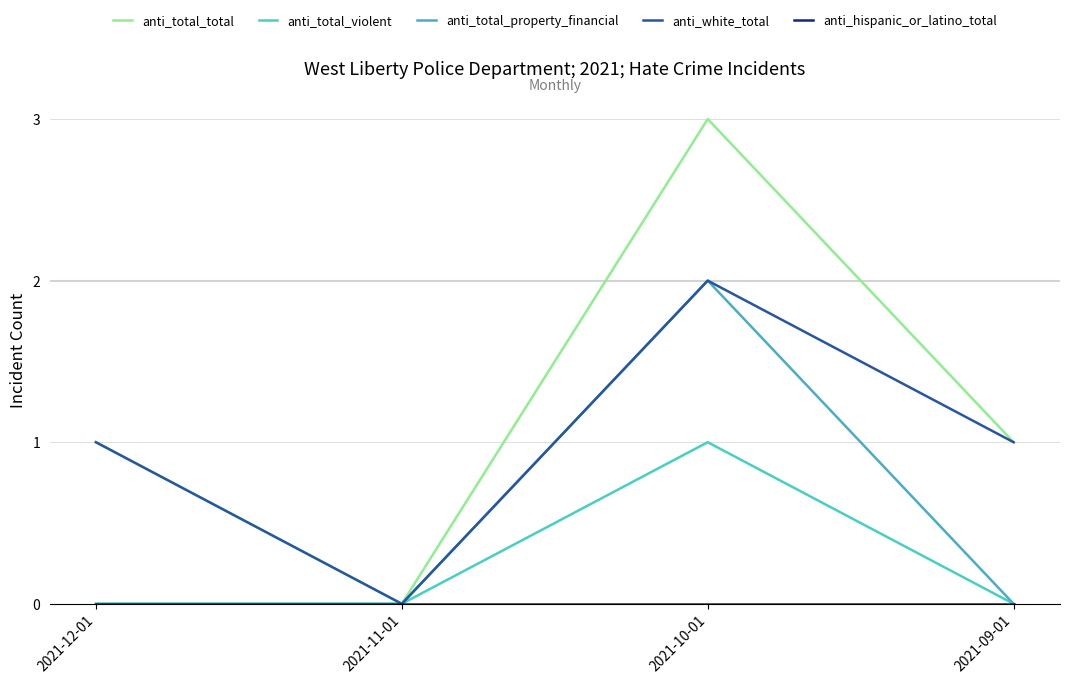

True or false: anti_total_total has a value of 0 at 2021-11-01.

True